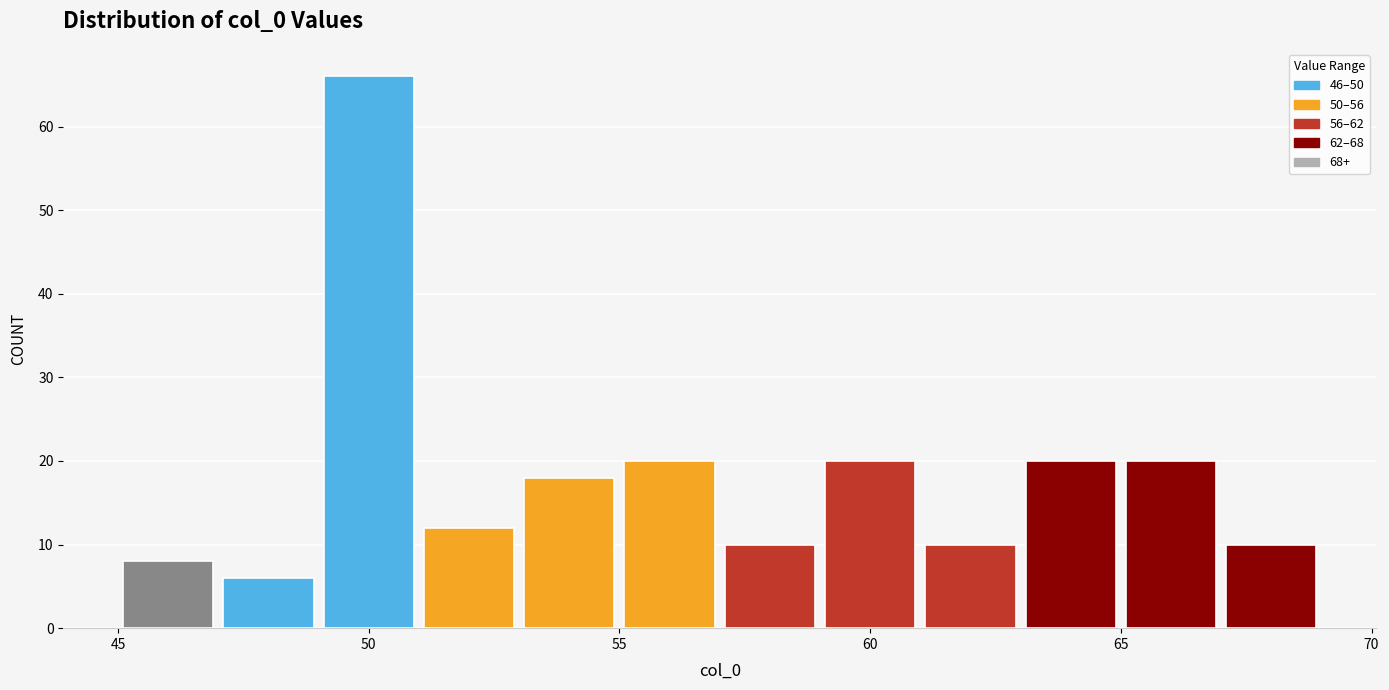

Reading left to right, list every bar in this chart as the range it spans on the x-axis followed by its height. The values are not printed on the chart, so give them approximately, as read against the axis.

45 to 47: 8
47 to 49: 6
49 to 51: 66
51 to 53: 12
53 to 55: 18
55 to 57: 20
57 to 59: 10
59 to 61: 20
61 to 63: 10
63 to 65: 20
65 to 67: 20
67 to 69: 10